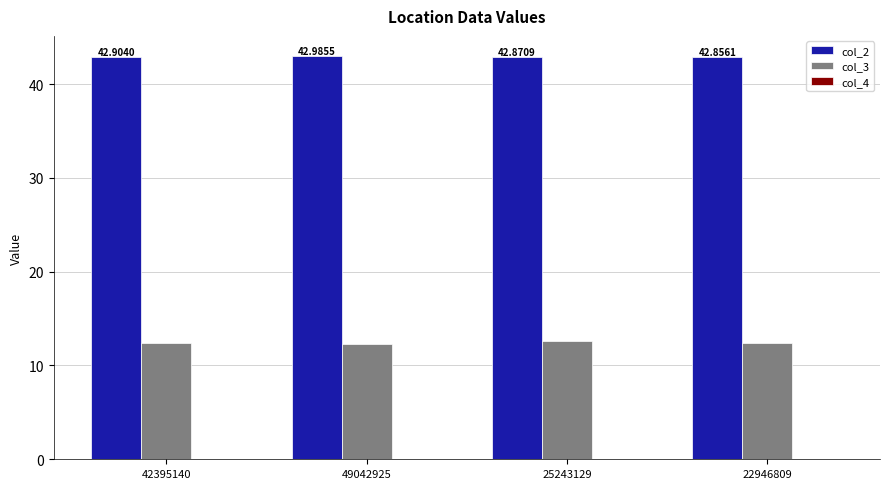

What is the sum of all col_2 values?

171.6